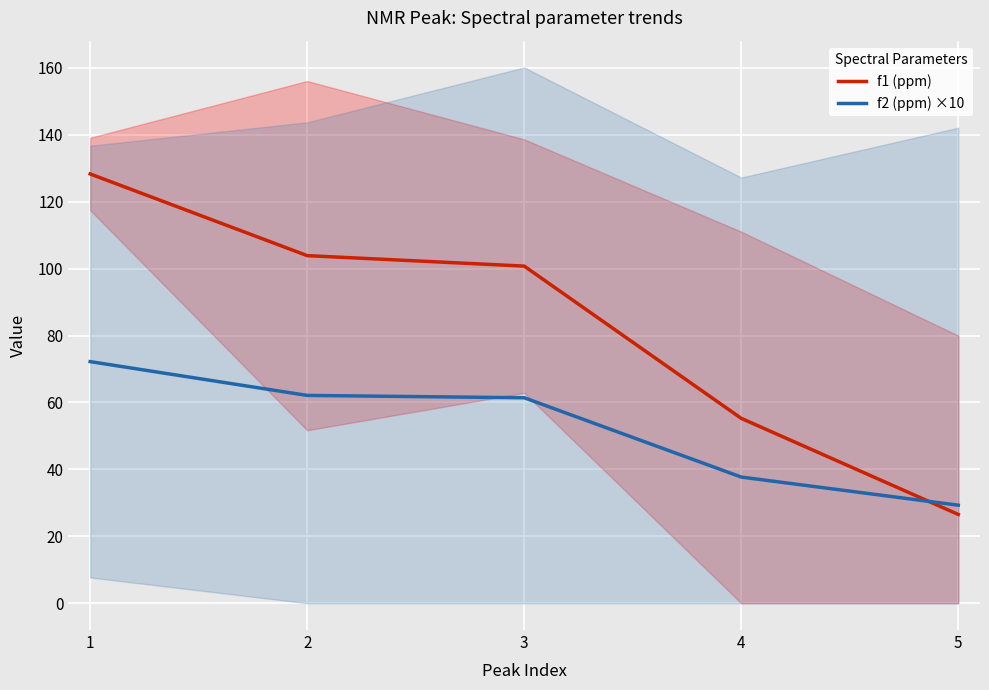

The f1 (ppm) series shows 76.9 at 4. True or false?

False